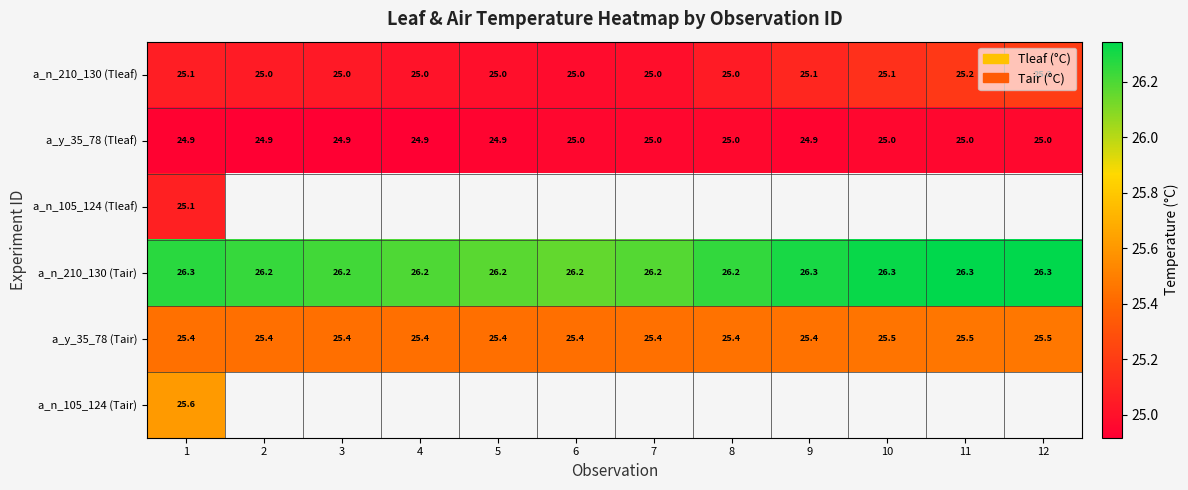

Is the value of a_n_210_130 (Tleaf) at 7 greater than the value of a_n_210_130 (Tair) at 5?

No